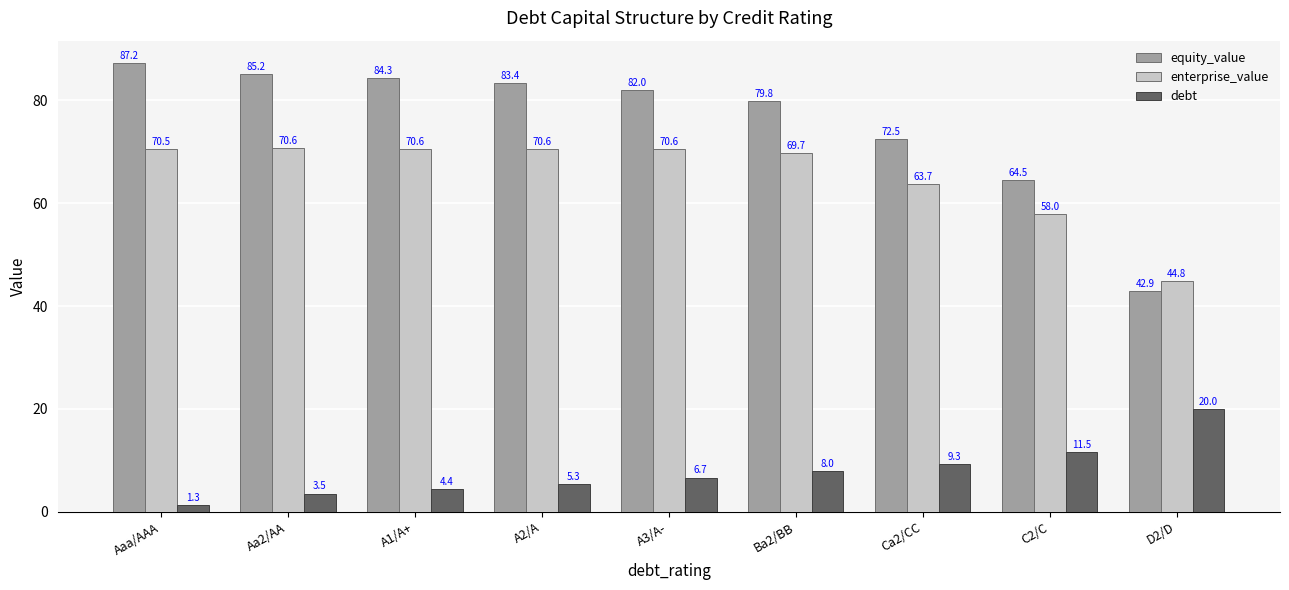

Which category has the highest value across all series?

Aaa/AAA